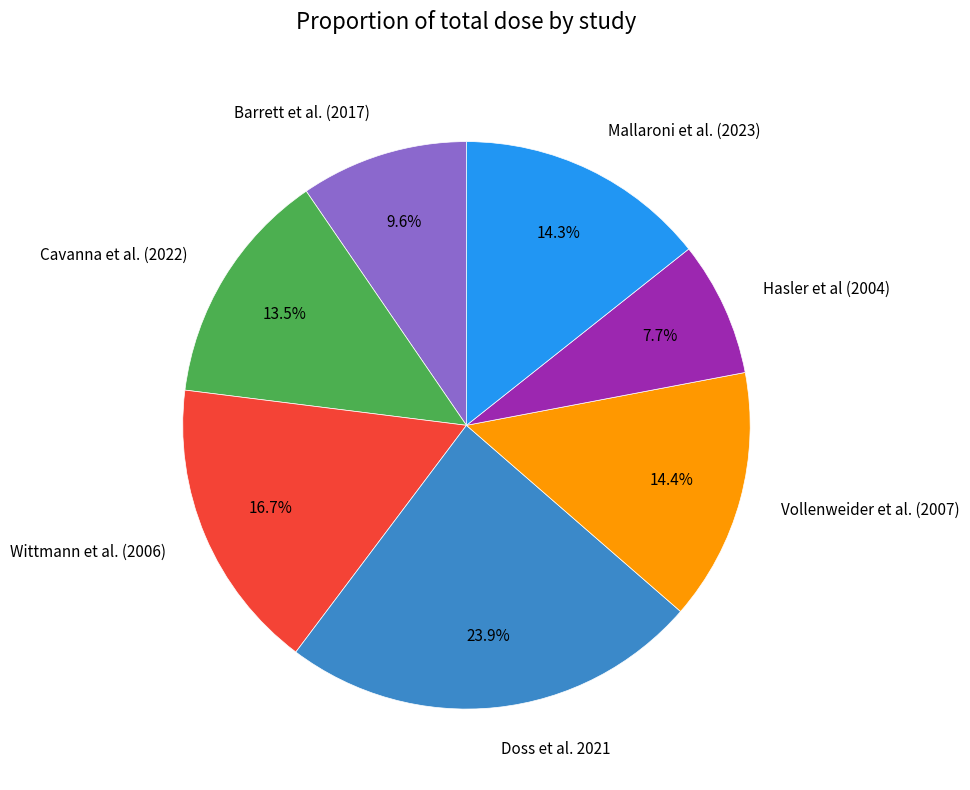

To the nearest percent, what is the average slice percentage?

14%